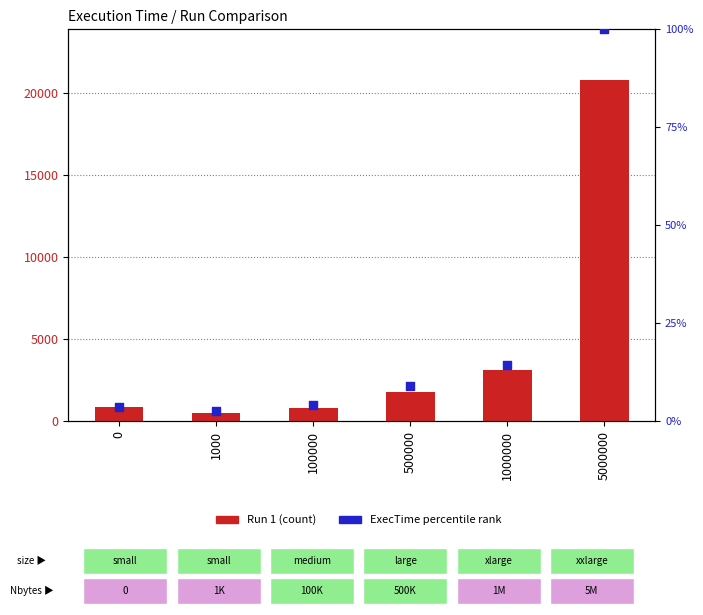

At how many categories does at least one series exceed 14910?

1